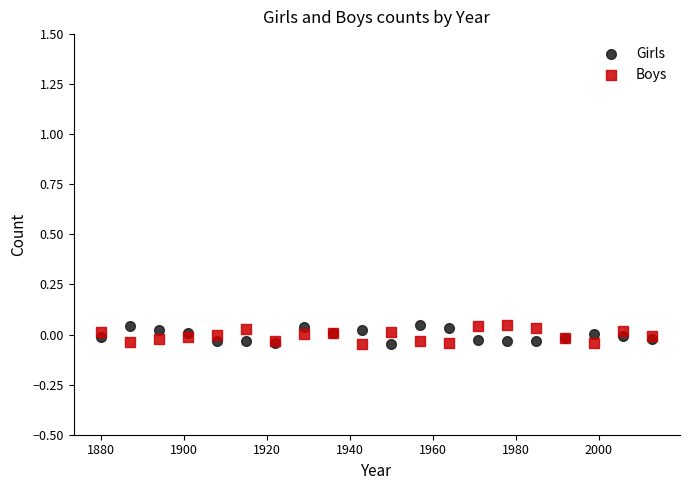

What is the X range (max minus min) for the scatter plot?

133.0